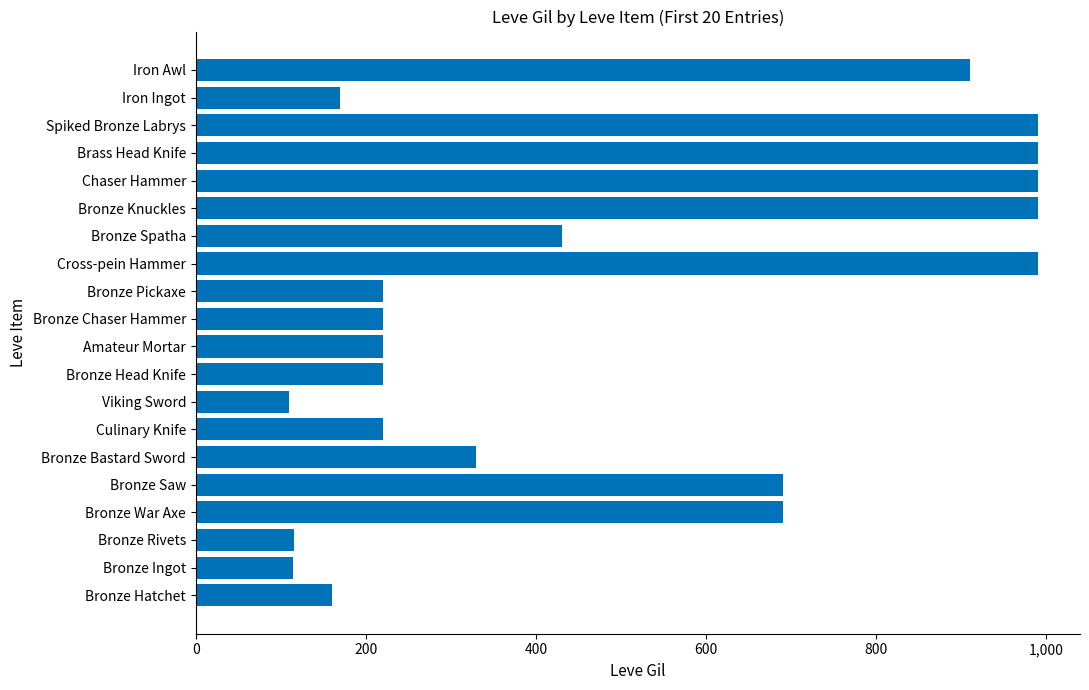

The chart shows a value of 1601 at Chaser Hammer. True or false?

False